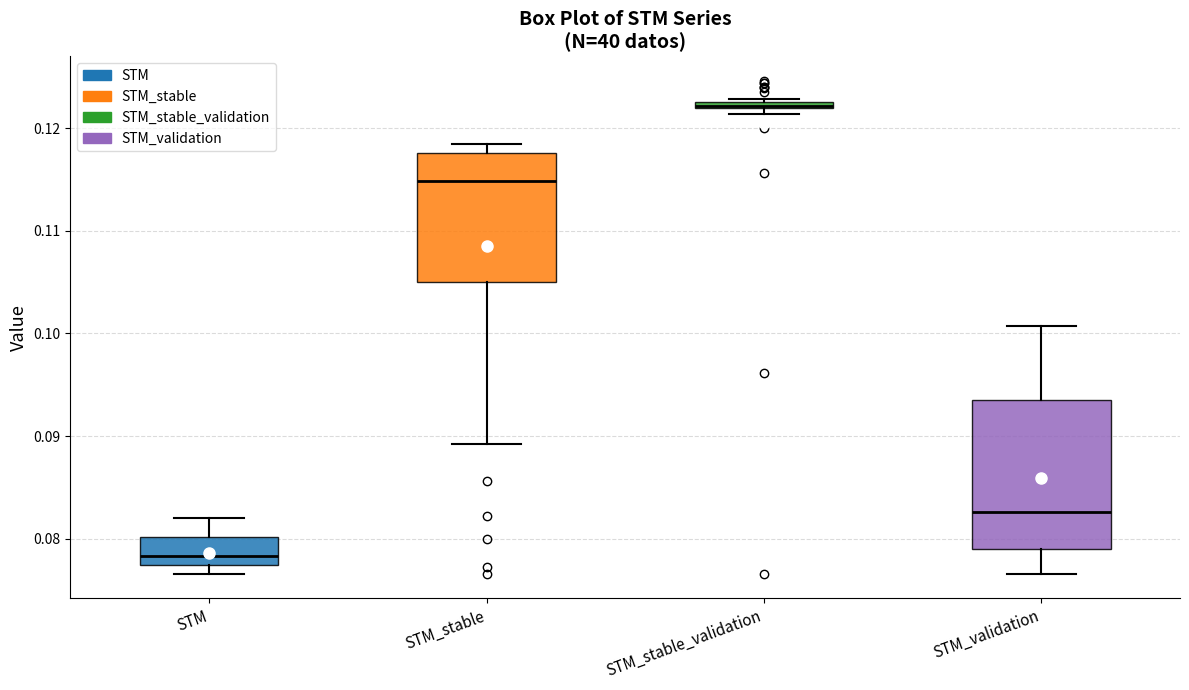

Where is the lower edge of the box for STM_stable_validation on the y-axis? The values are not printed on the chart, so give them approximately, as read against the axis.

0.122